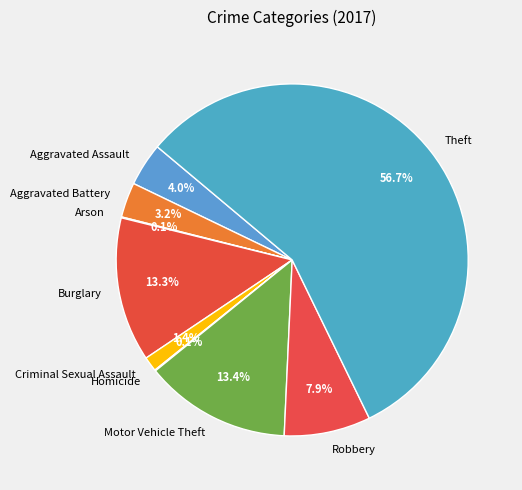

What is the largest slice in the pie chart?

Theft